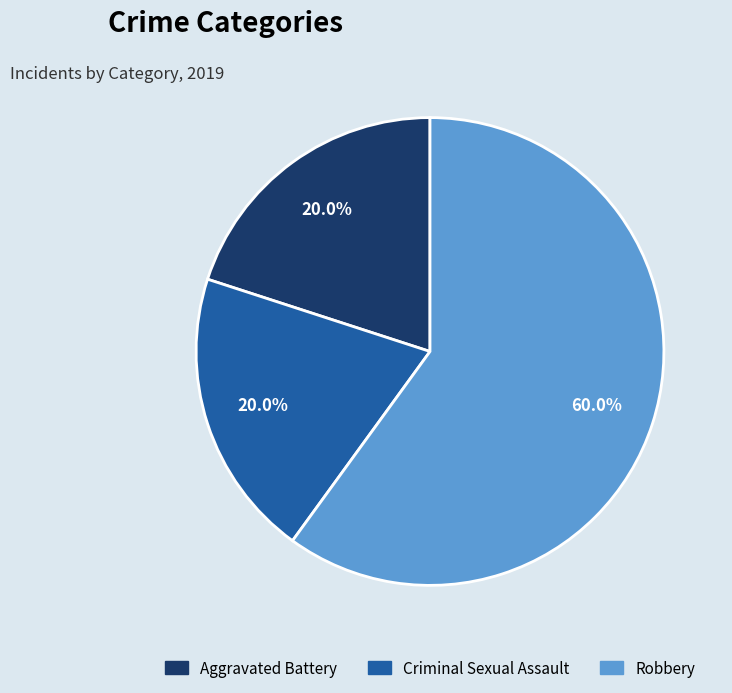

To the nearest percent, what portion does Criminal Sexual Assault represent?

20%